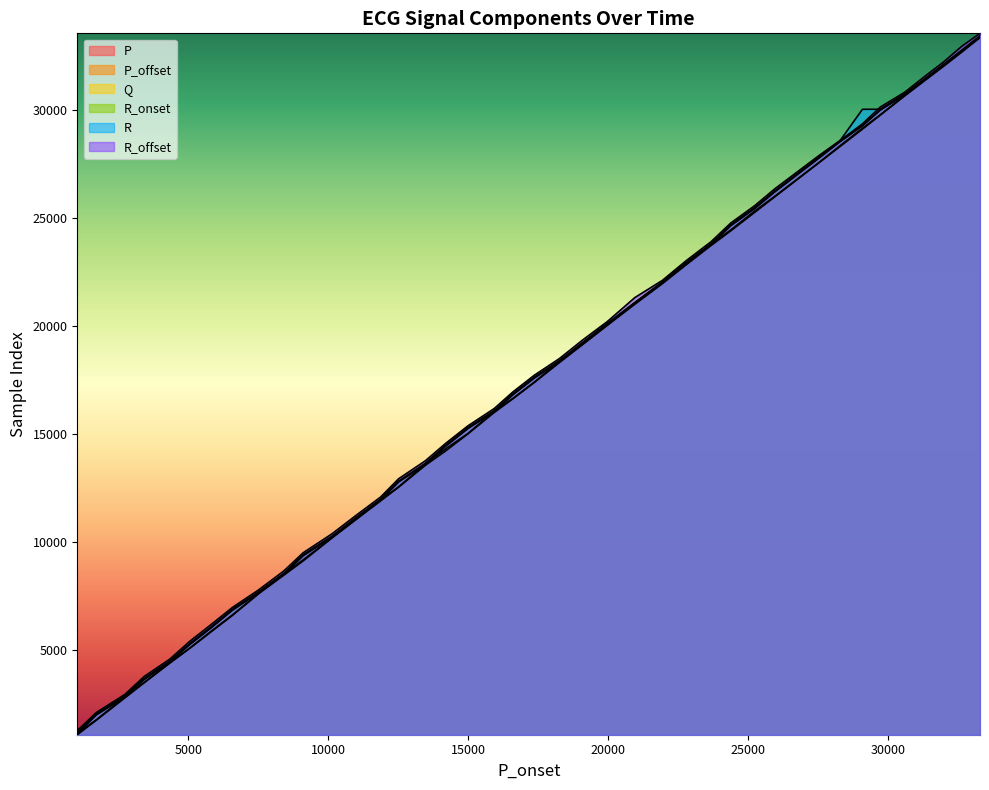

Reading left to right, extract all data points from this chart.

P: 1064	1736	2770	3465	4386	5065	5844	6581	7593	8452	9116	10170	11017	11893	12528	13544	14208	14999	15986	16626	17382	18299	19113	20032	21002	21955	22822	23726	24401	25257	25977	27581	28301	29111	29759	30652	31342	32007	32682	33352
P_offset: 1133	1755	2829	3492	4391	5080	5871	6603	7600	8510	9166	10185	11029	11948	12542	13610	14304	15014	16046	16640	17398	18367	19124	20049	21060	22007	22852	23783	24444	25322	26002	27593	28337	29154	29774	30677	31401	32037	32745	33366
Q: 1136	2001	2833	3643	4454	5262	6049	6842	7655	8513	9376	10232	11085	11952	12788	13614	14444	15263	16050	16829	17606	18371	19184	20099	21064	22011	22900	23786	24659	25456	26226	27818	28544	29283	30011	30722	31404	32081	32749	33412
R_onset: 1117	1981	2813	3623	4434	5242	6028	6822	7635	8494	9356	10212	11065	11932	12767	13594	14424	15243	16030	16809	17586	18350	19165	20079	21044	21990	22880	23767	24640	25436	26206	27798	28524	29262	29991	30702	31384	32061	32729	33392
R: 1157	2022	2854	3664	4475	5283	6070	6863	7676	8535	9397	10253	11106	11973	12808	13635	14465	15284	16071	16850	17627	18391	19206	20121	21085	22031	22921	23808	24680	25477	26247	27838	28564	30032	30032	30743	31425	32101	32770	33432
R_offset: 1252	2094	2931	3758	4567	5392	6181	6950	7769	8649	9493	10363	11209	12074	12917	13754	14558	15369	16170	16942	17718	18487	19321	20207	21311	22107	23011	23903	24764	25568	26348	27913	28580	29357	30133	30822	31540	32209	32953	33549